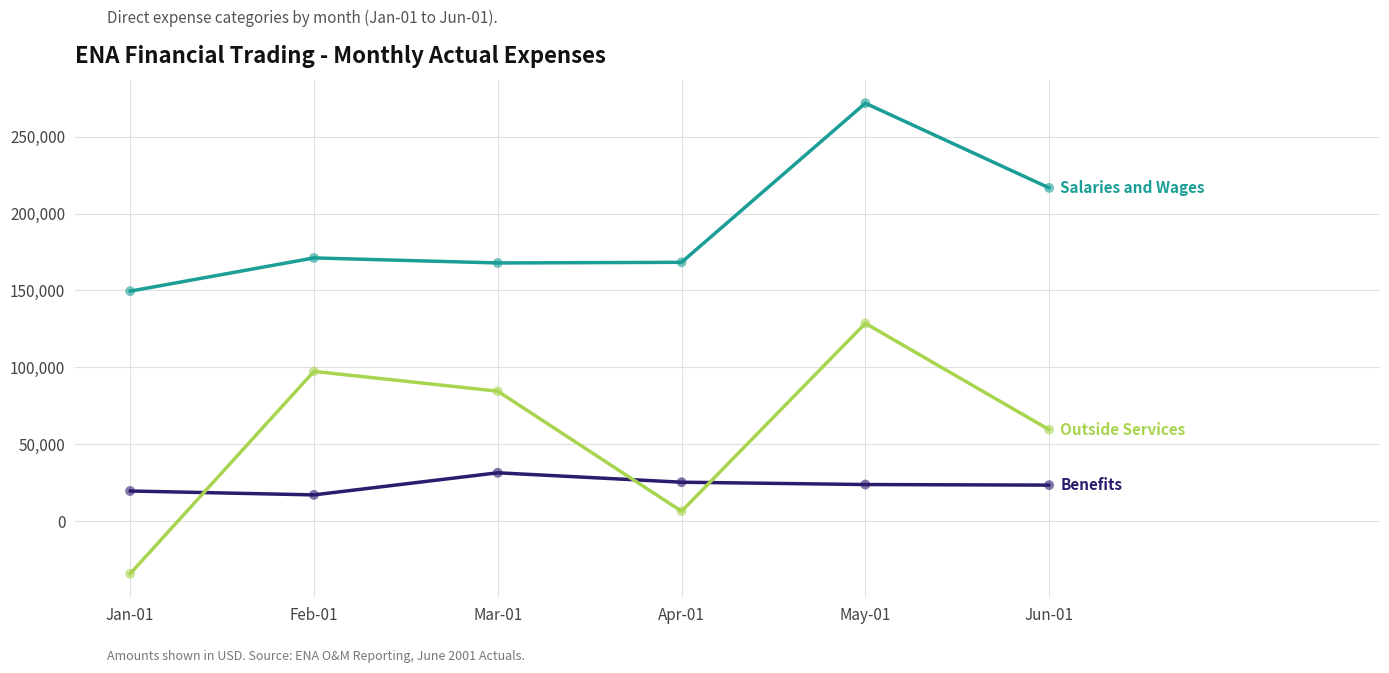

What is the total value across all series at May-01?

424269.3